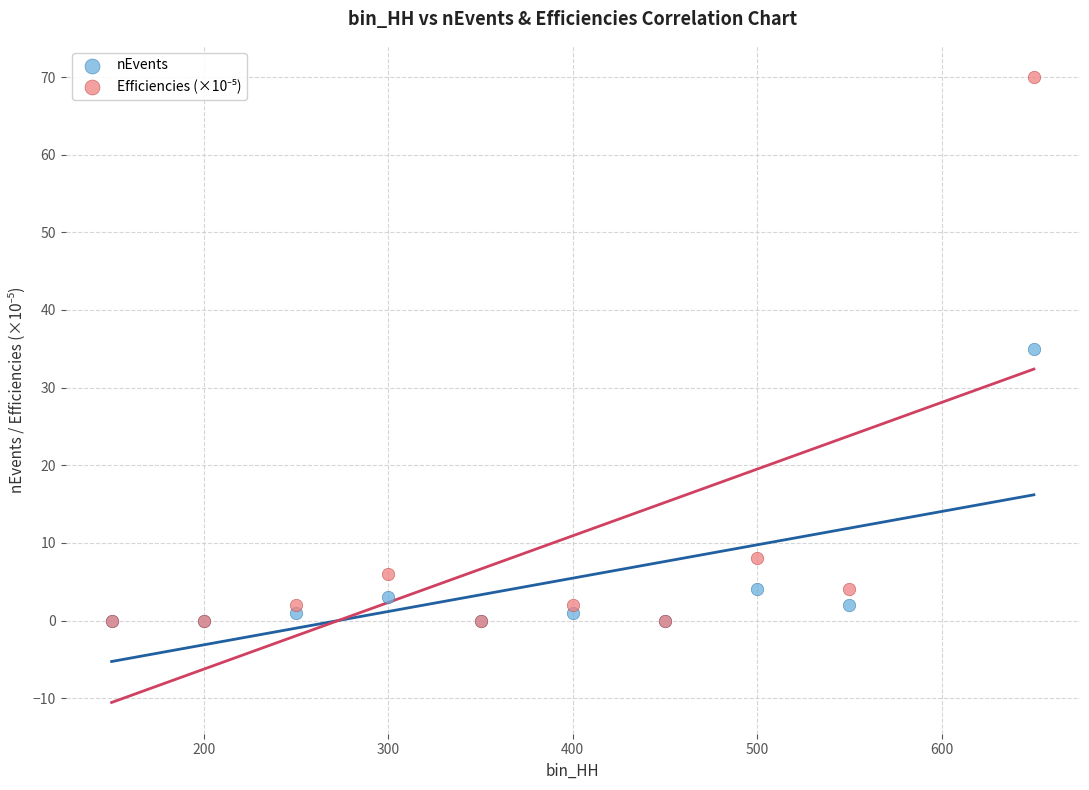

In the nEvents series, what Y value is closest to 17?

4